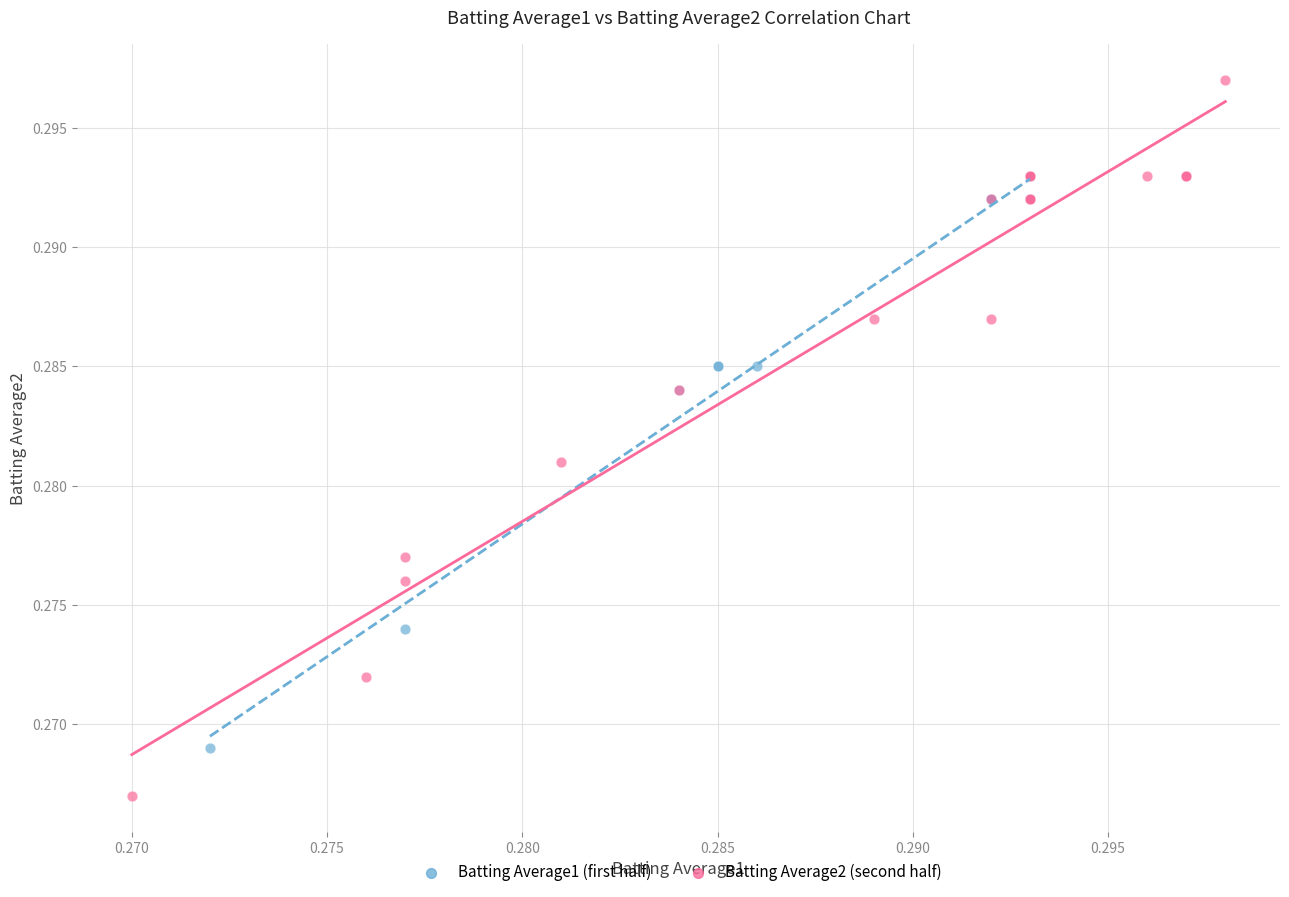

What are all the series names shown in the legend?

Batting Average1 (first half), Batting Average2 (second half)